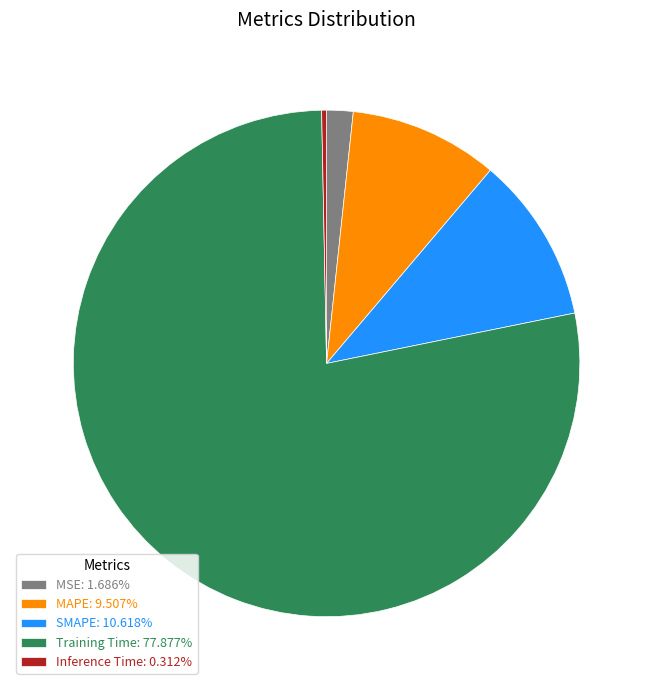

Count the number of slices in the pie.

5